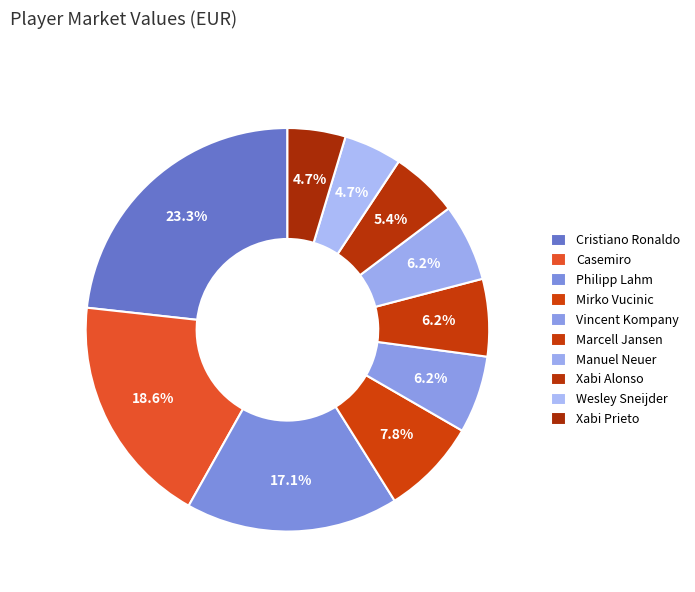

Which category has the biggest portion of the pie?

Cristiano Ronaldo